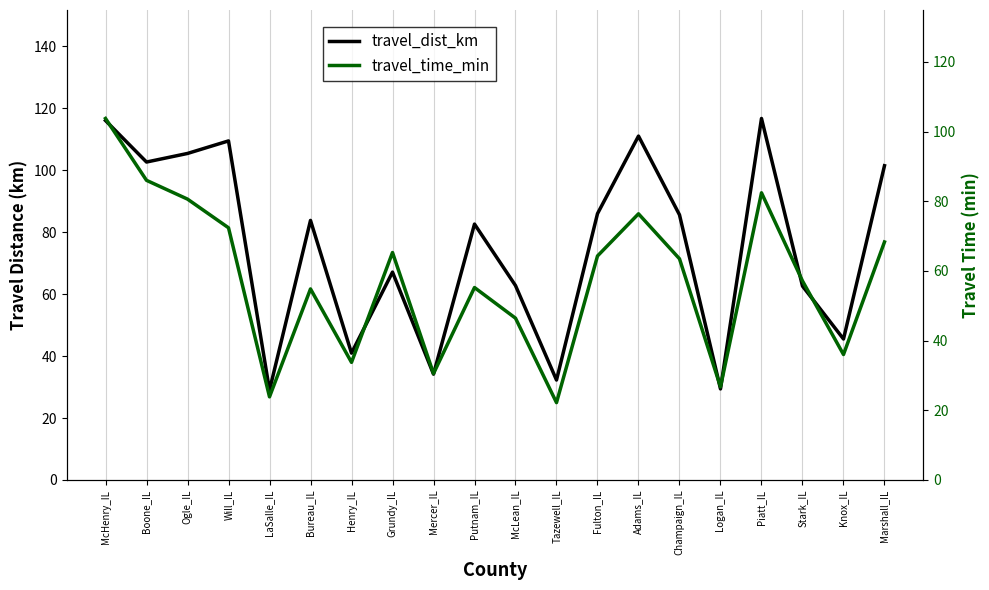

Which category has the lowest value in the travel_time_min series?

Tazewell_IL